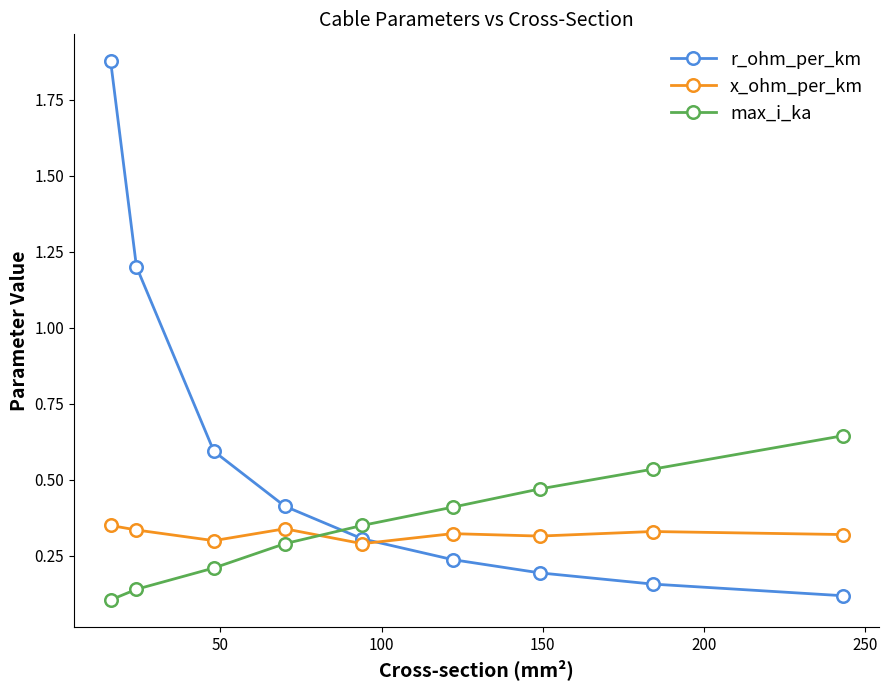

At how many categories does at least one series exceed 0?

9